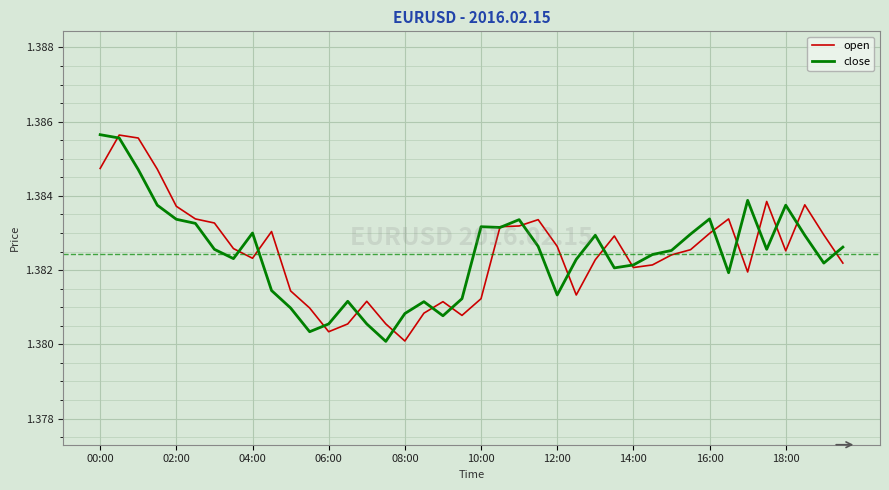

At how many categories does at least one series exceed 1?

40